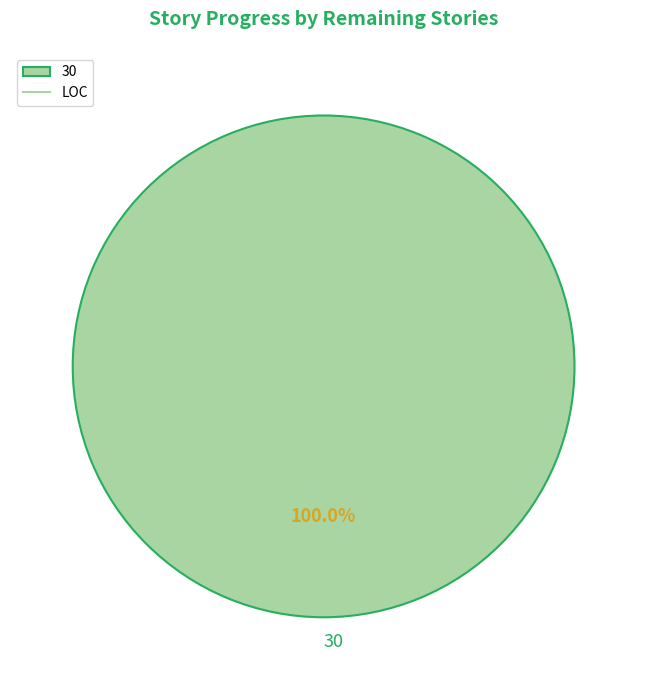

Rank the categories by value from highest to lowest.

30